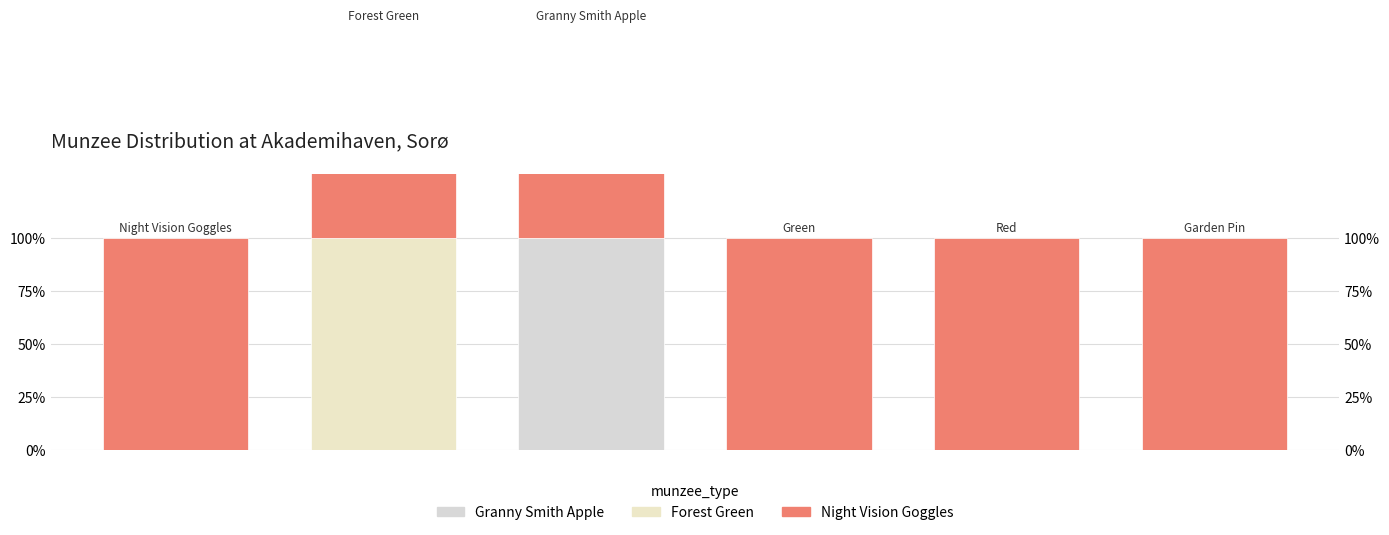

What is the greatest value displayed?

100